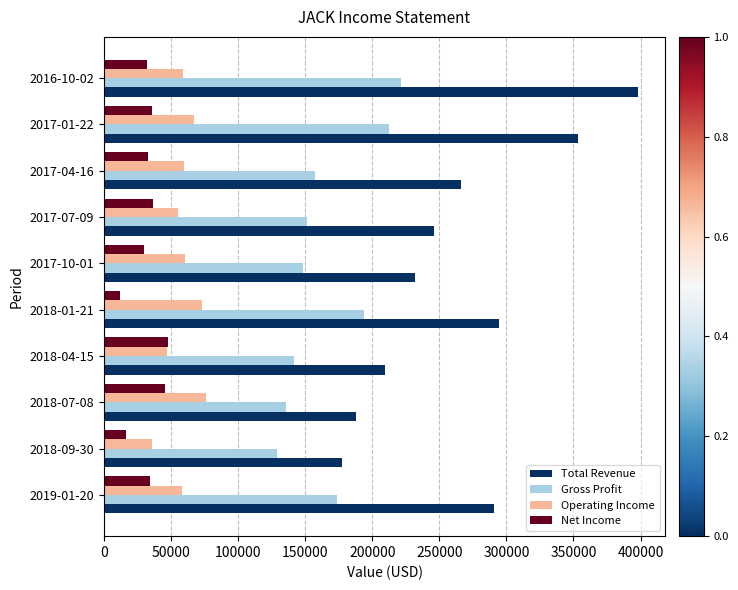

What is the average value of the Operating Income series?

59150